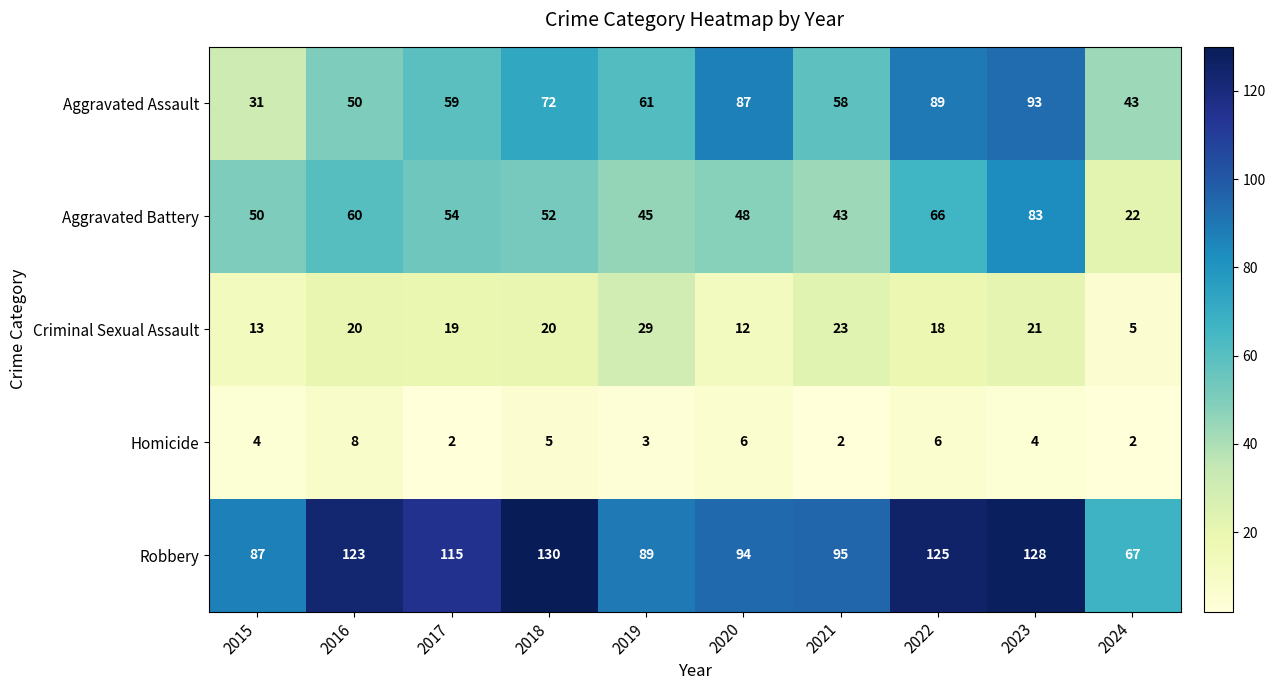

Is it true that Aggravated Assault equals 135 at 2022?

False